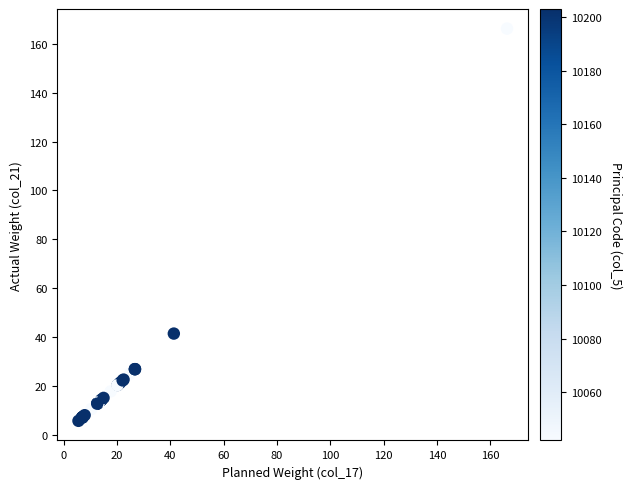

What Y value in the scatter plot is closest to 85?

41.4